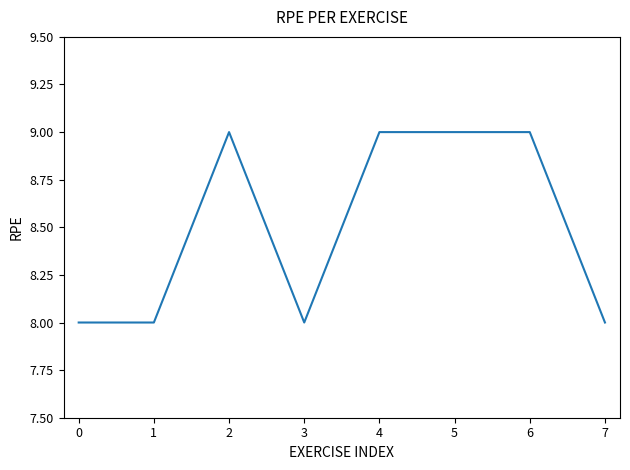

What is the change in value from 0 to 4?

+1